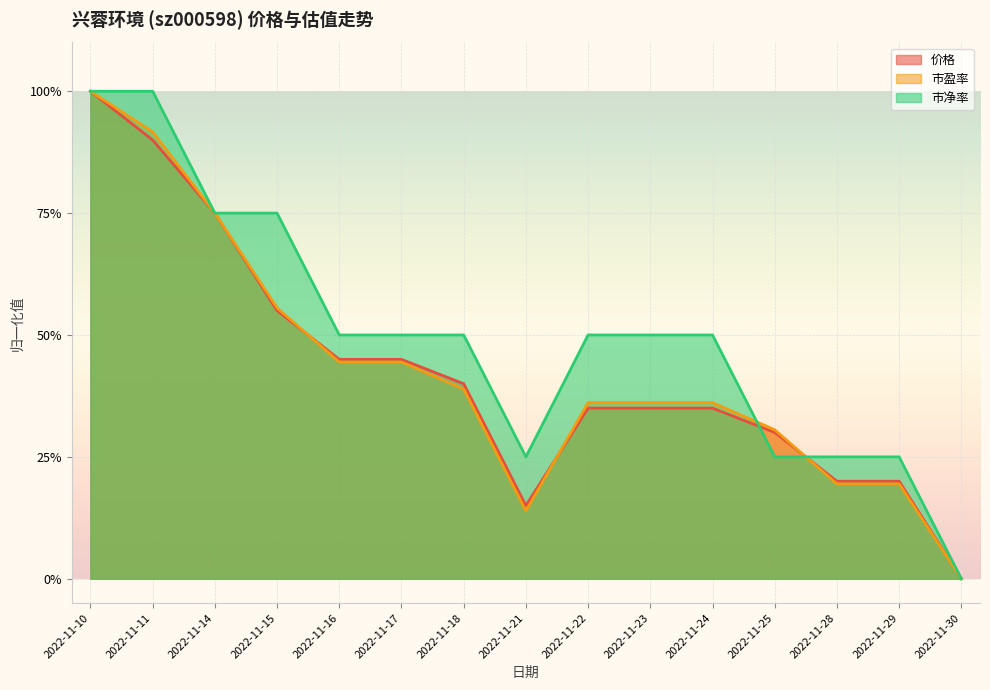

What is the difference between the maximum and minimum values in the 市盈率 series?

1.0